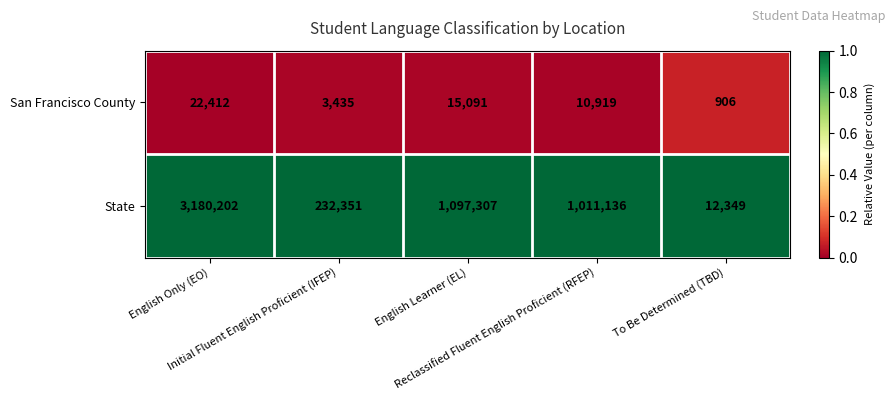

Count the San Francisco County values in the range 3435 to 15091.

3